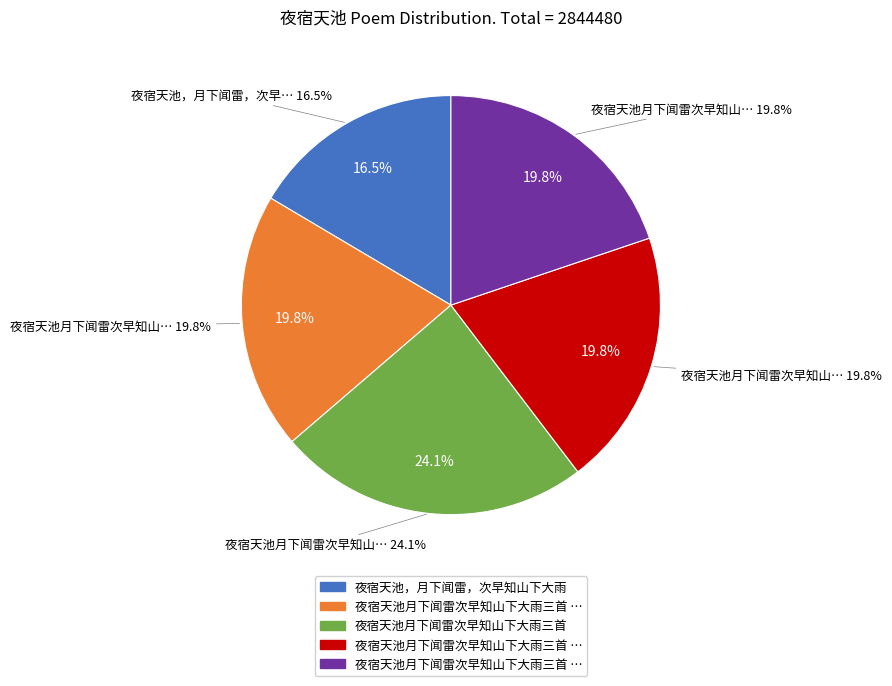

Combined, what portion of the pie is 夜宿天池，月下闻雷，次早知山下大雨 and 夜宿天池月下闻雷次早知山下大雨三首?

40.5%